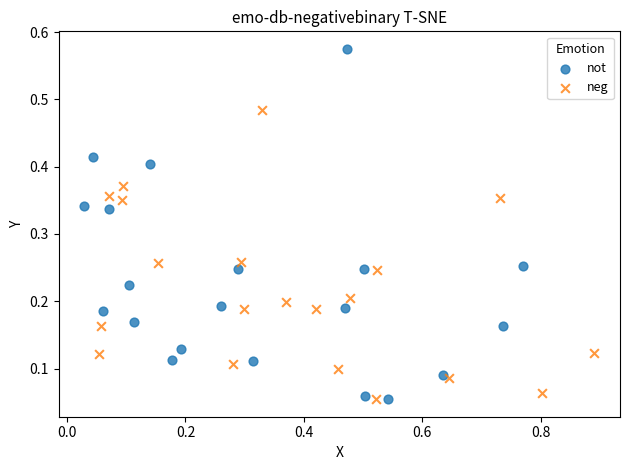

Which series has the largest Y range (max minus min)?

not